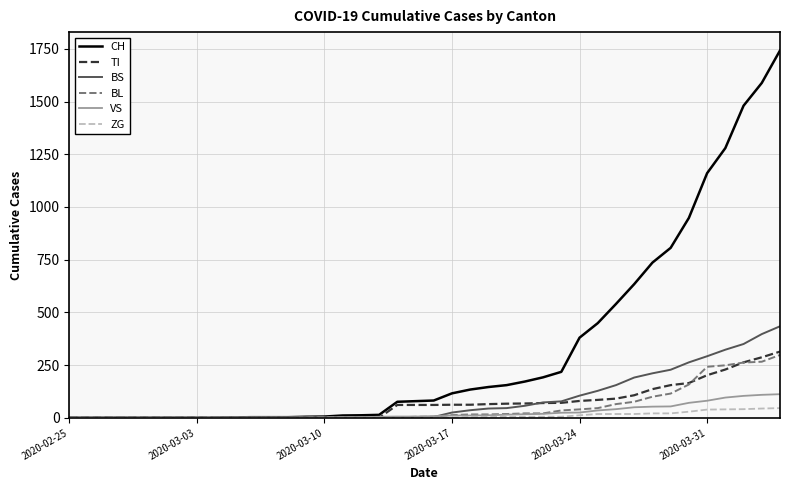

What is the maximum value shown in the chart?

1742